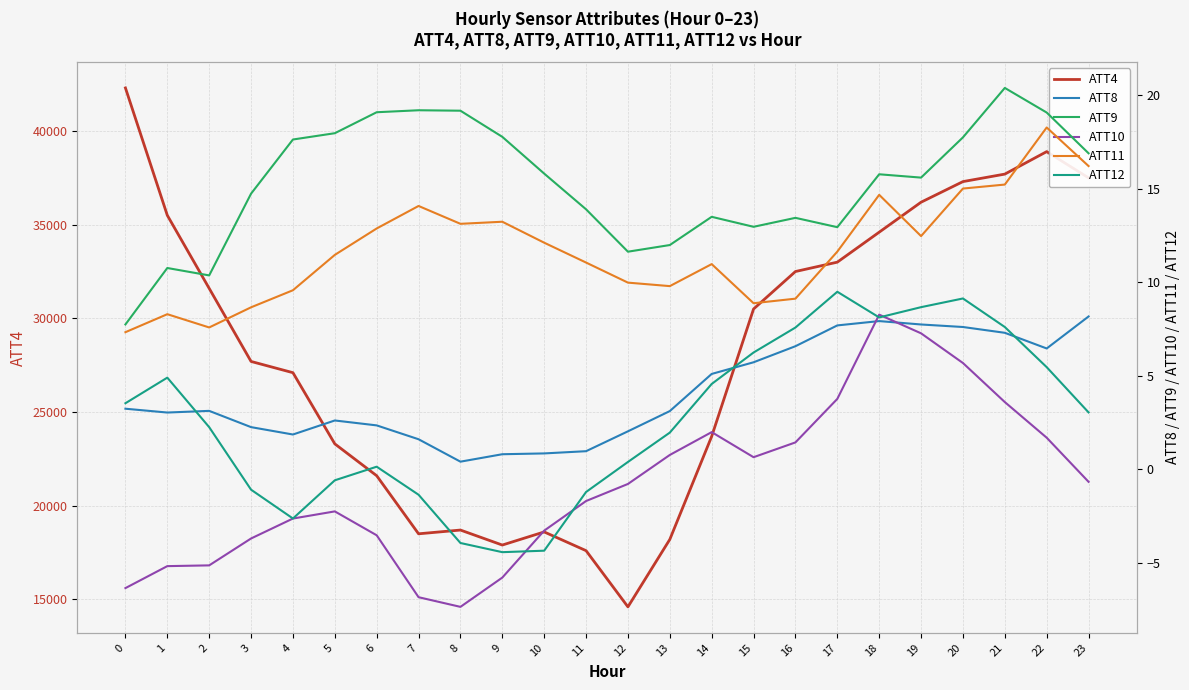

True or false: ATT4 and ATT12 intersect in this chart.

False